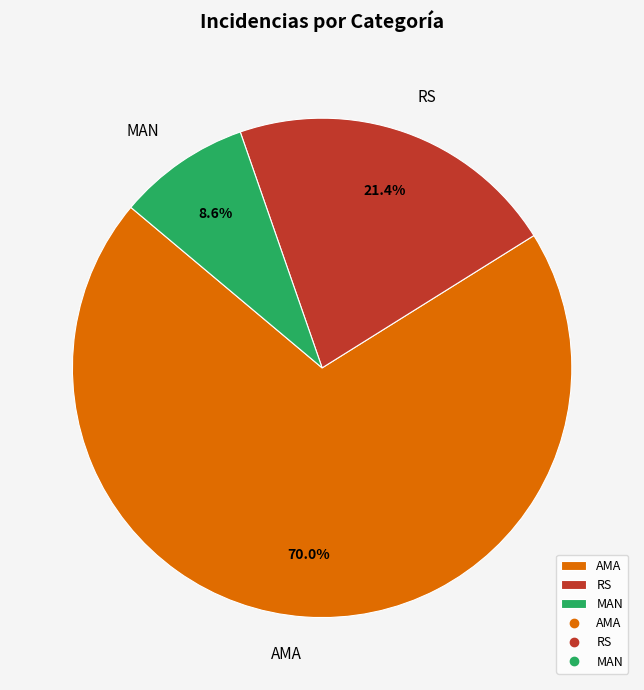

What is the smallest slice in the pie chart?

MAN